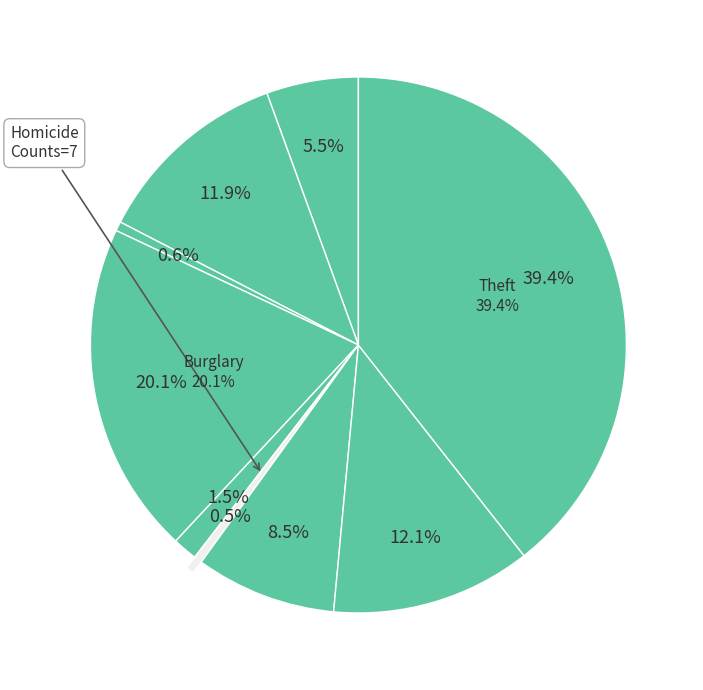

The Aggravated Assault slice represents 1% of the pie. True or false?

False